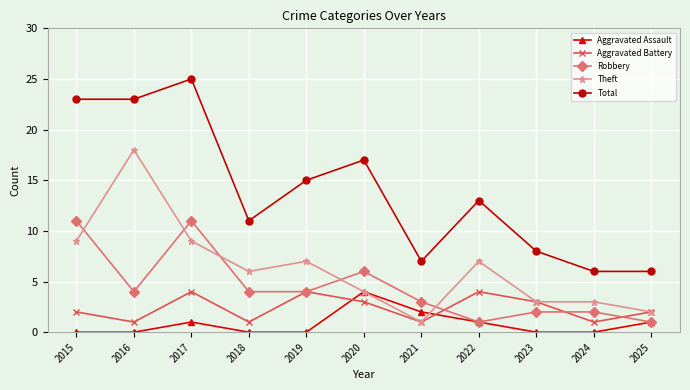

What is the sum of the Robbery values at 2022 and 2025?

2